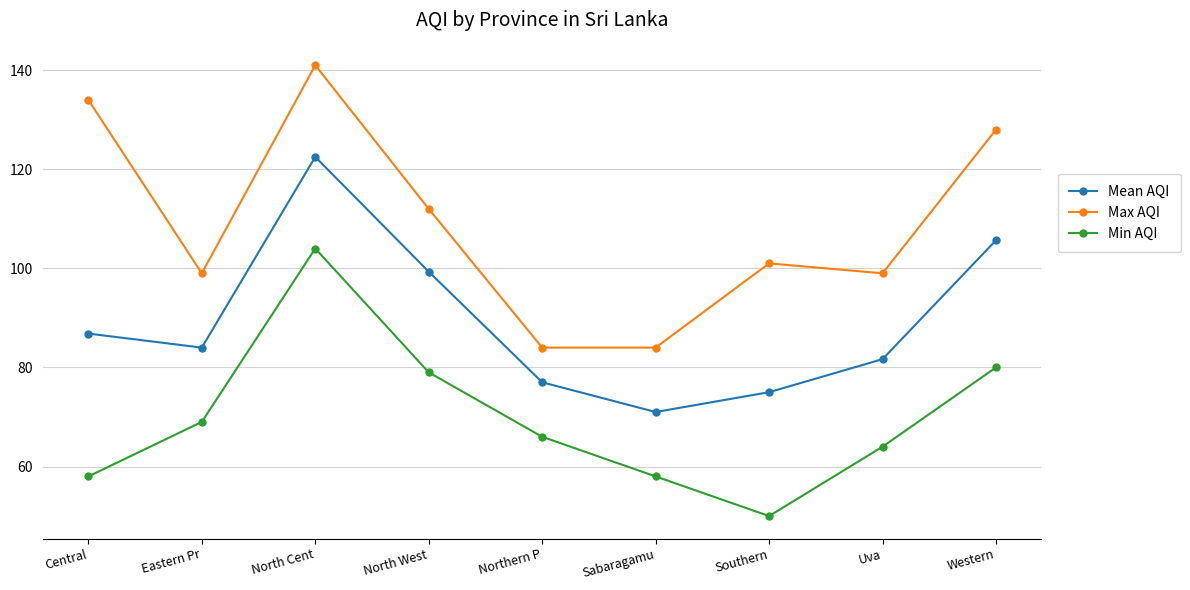

Reading left to right, list all the values displayed in this chart.

Mean AQI: Central=86.8	Eastern Pr=84.0	North Cent=122.5	North West=99.3	Northern P=77.0	Sabaragamu=71.0	Southern=75.0	Uva=81.7	Western=105.7
Max AQI: Central=134.0	Eastern Pr=99.0	North Cent=141.0	North West=112.0	Northern P=84.0	Sabaragamu=84.0	Southern=101.0	Uva=99.0	Western=128.0
Min AQI: Central=58.0	Eastern Pr=69.0	North Cent=104.0	North West=79.0	Northern P=66.0	Sabaragamu=58.0	Southern=50.0	Uva=64.0	Western=80.0